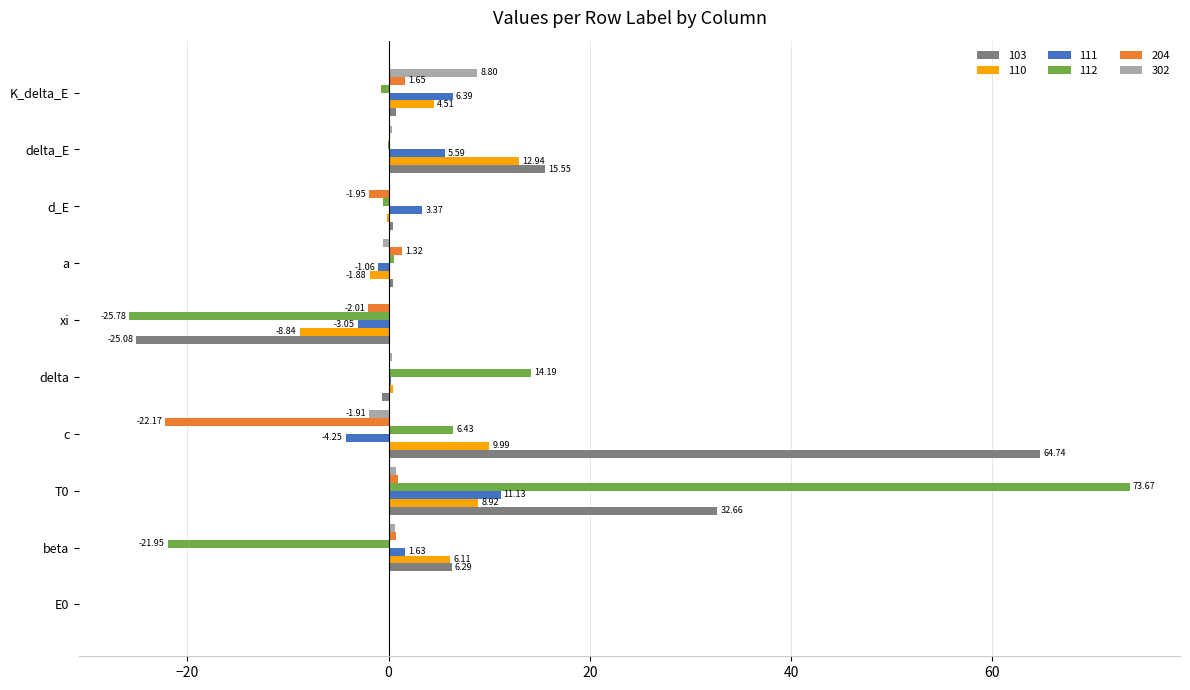

What is the sum of the 103 values at T0 and E0?

32.7